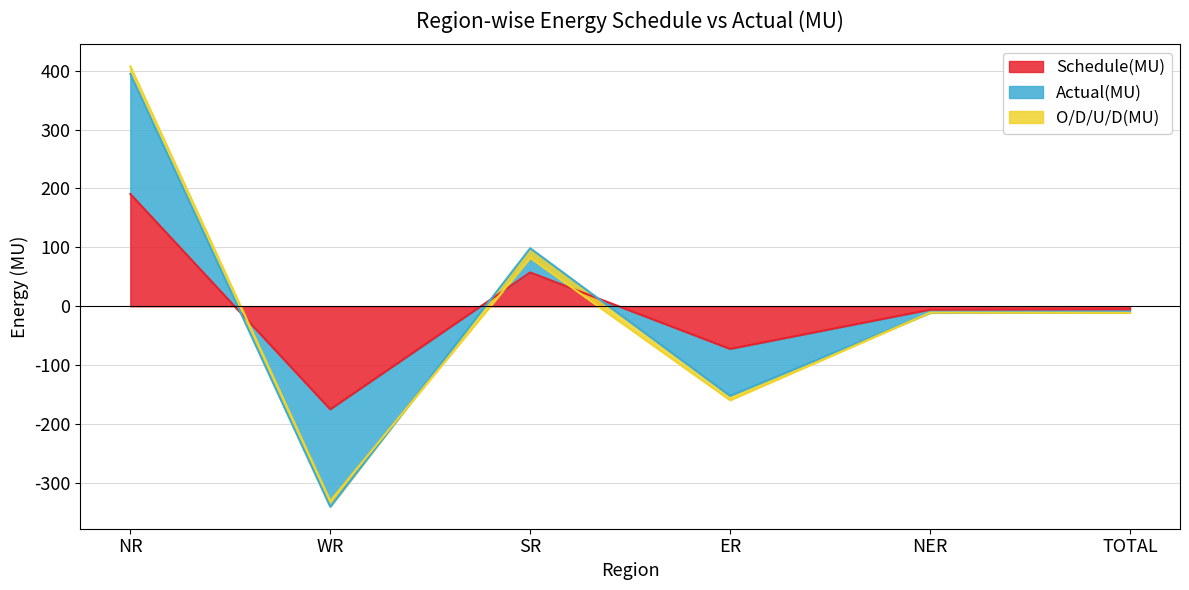

The Schedule(MU) series shows -42.4 at ER. True or false?

False